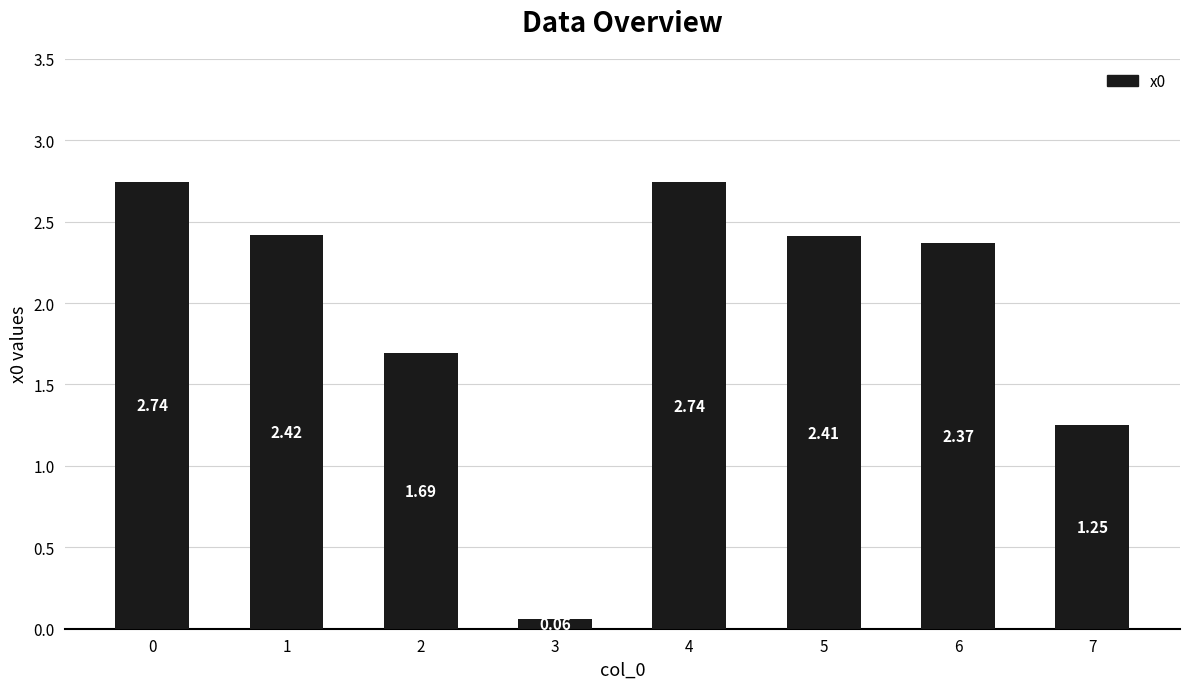

How many data points does each series have?

8